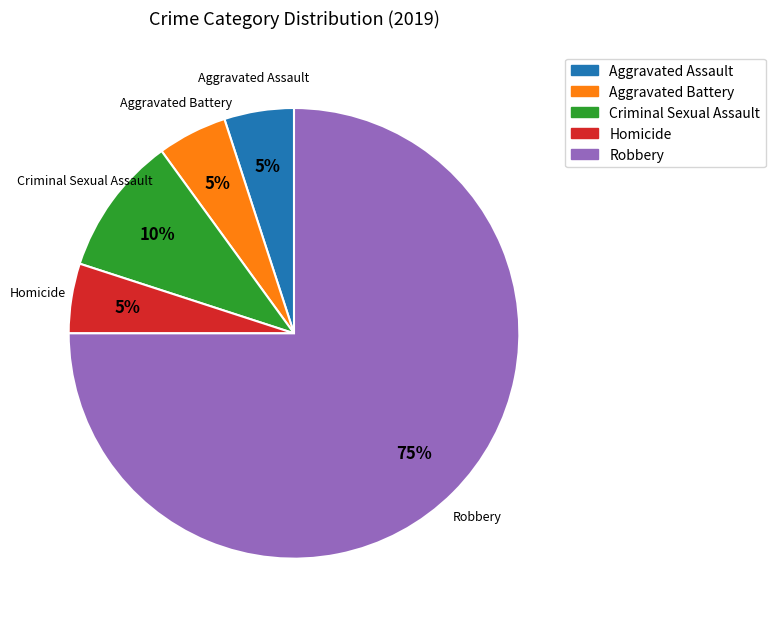

Do Robbery and Aggravated Assault together represent more than half of the pie?

Yes